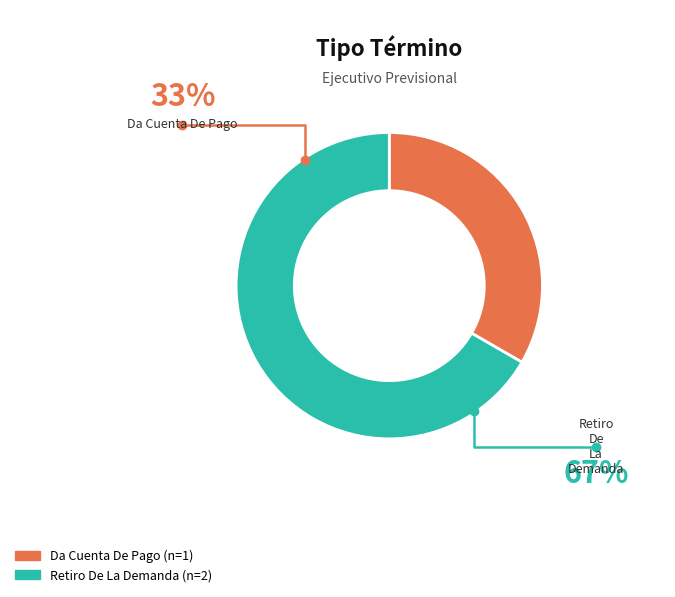

Count the number of slices in the pie.

2